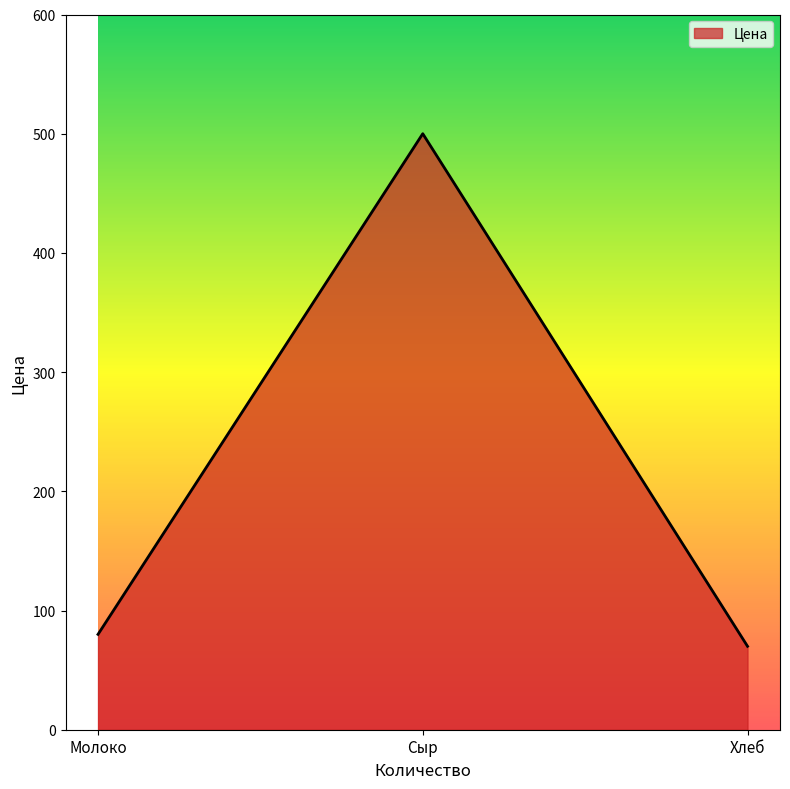

At which label is the value closest to 285?

Молоко